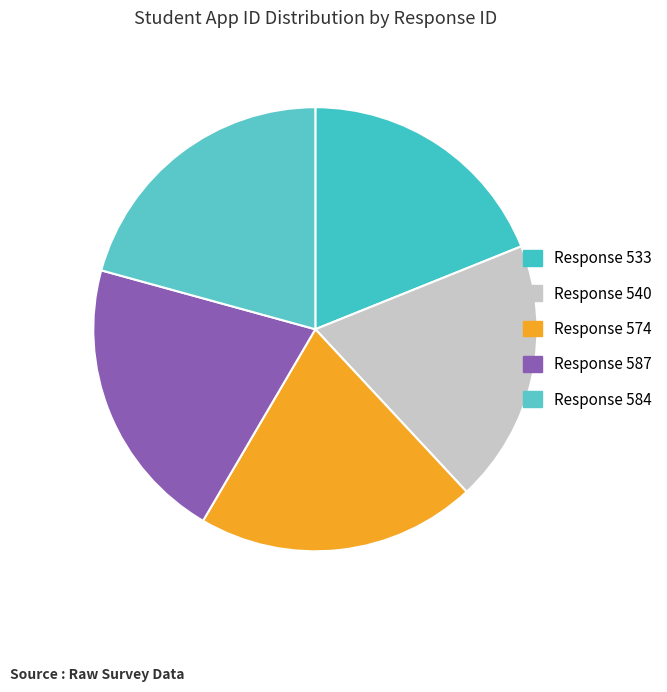

How many slices are in this pie chart?

5